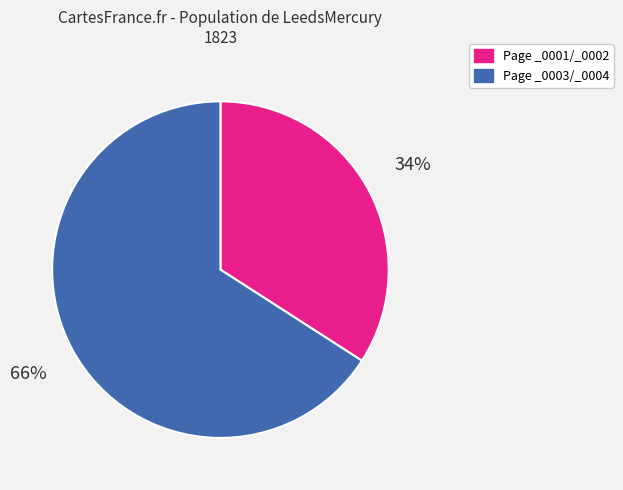

To the nearest percent, what percentage of the pie is Page _0001/_0002?

34%